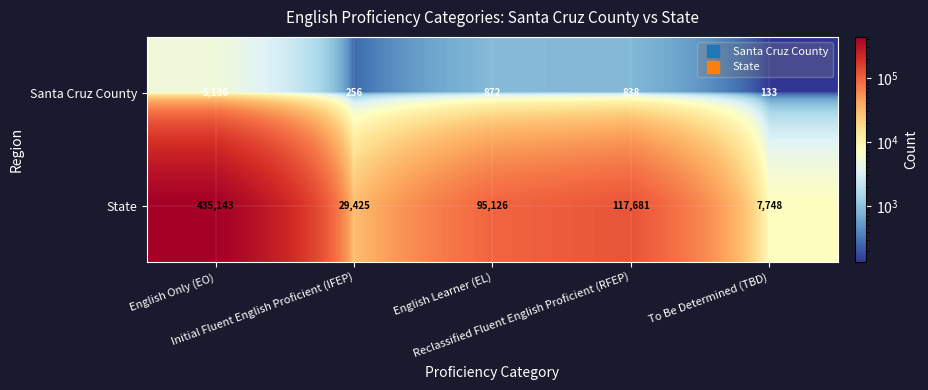

What is the difference between the second highest and second lowest values in the Santa Cruz County series?

616